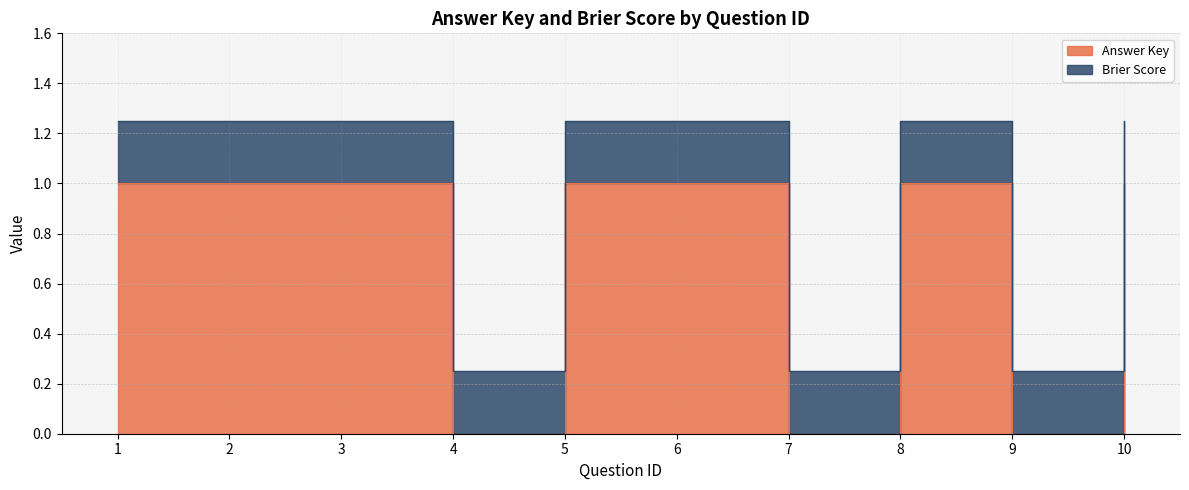

Which category has the lowest value across all series?

4